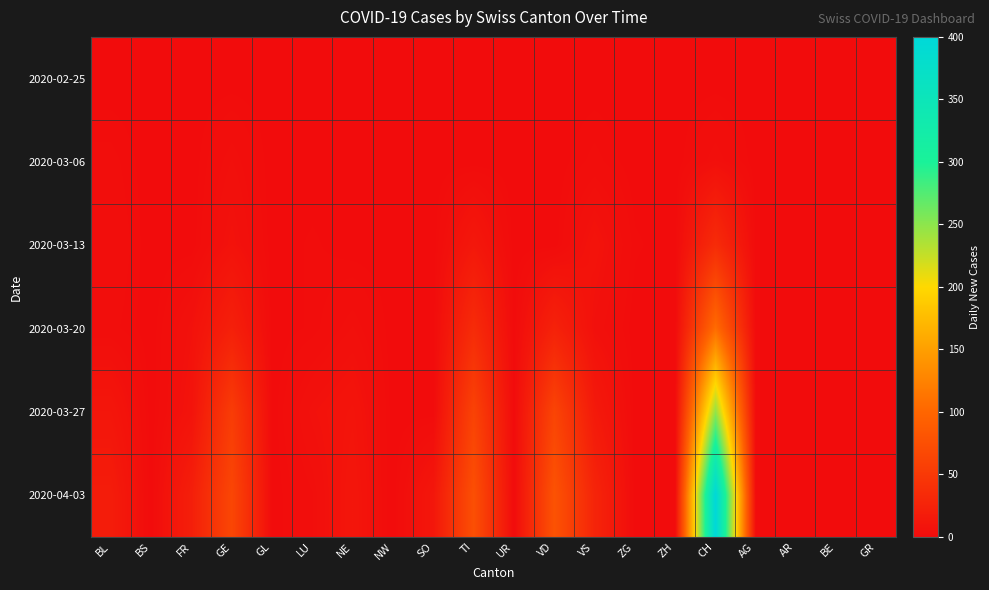

Rank the series at BS from highest to lowest value.

2020-02-25, 2020-03-06, 2020-03-13, 2020-03-20, 2020-03-27, 2020-04-03